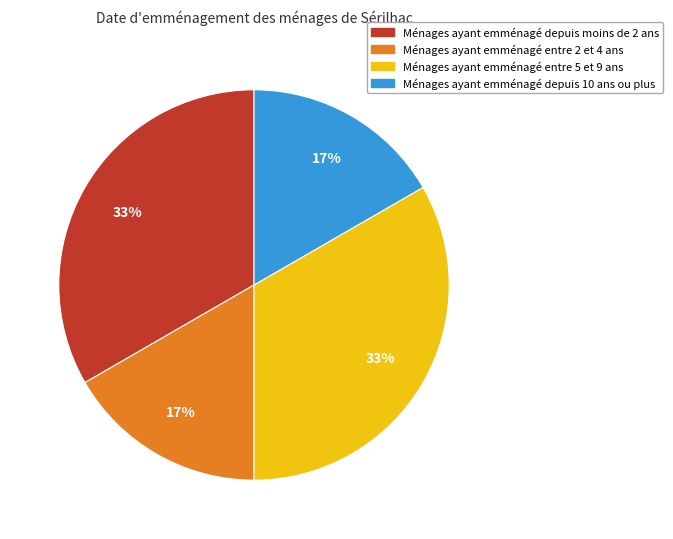

To the nearest percent, what is the average slice percentage?

25%